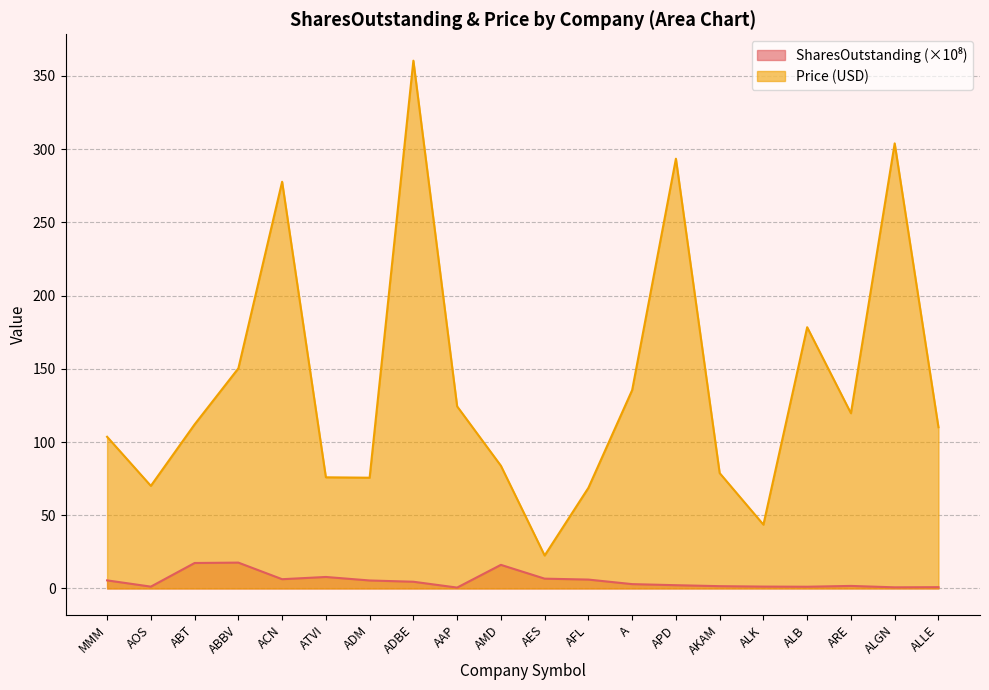

What is the label of the 7th point from the right?

APD